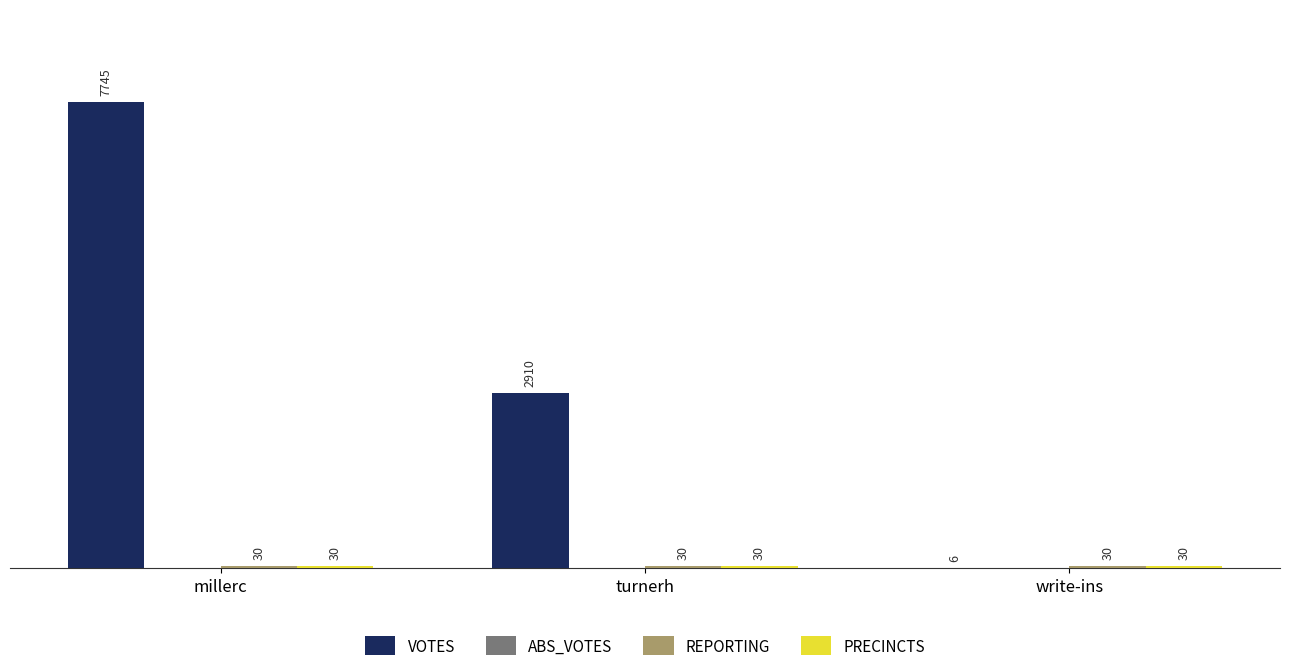

Between turnerh and write-ins, which series saw the biggest shift?

VOTES